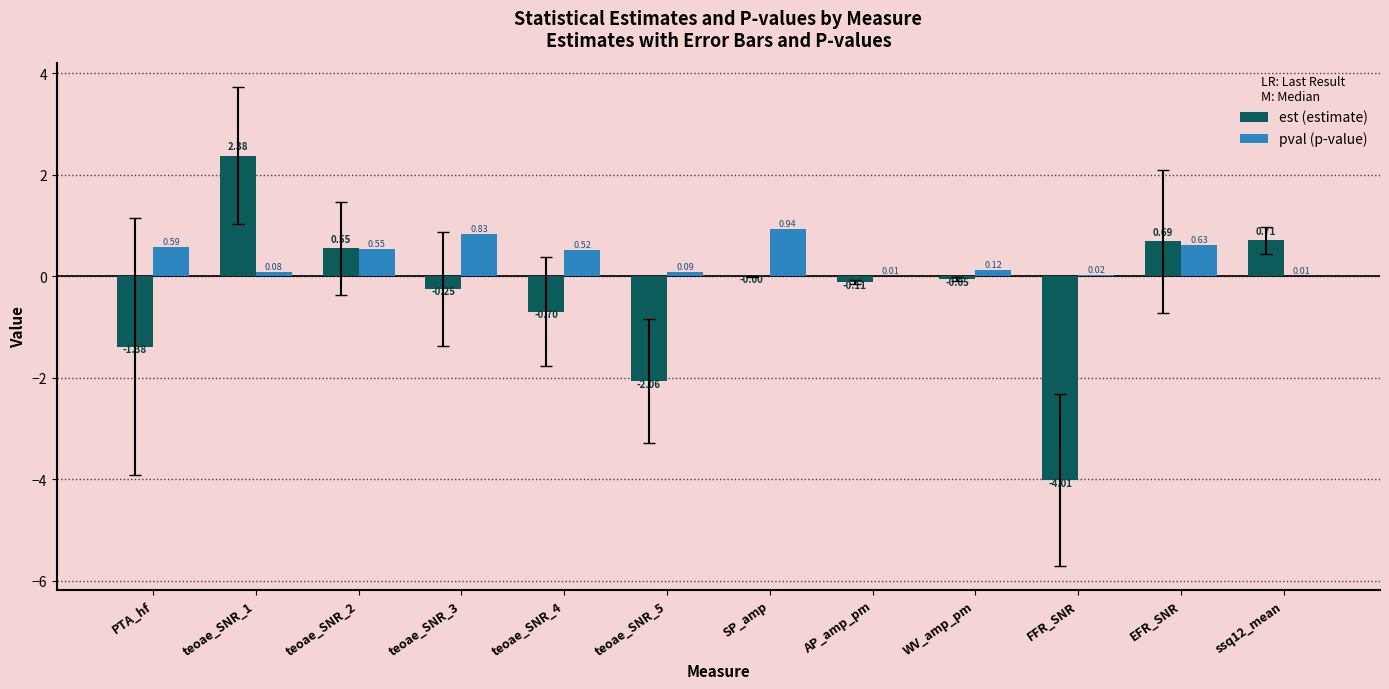

Between teoae_SNR_2 and teoae_SNR_4, which series saw the biggest shift?

est (estimate)